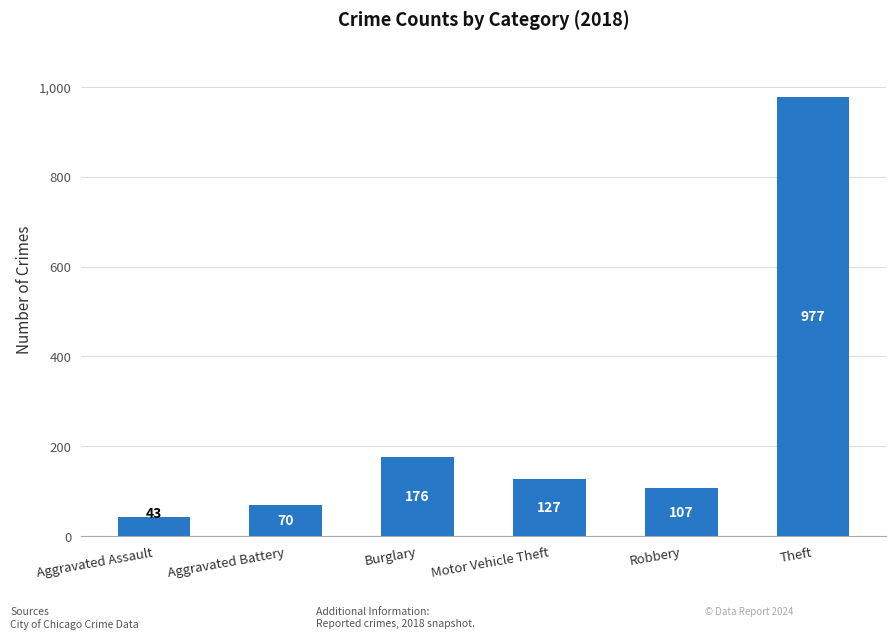

Where is the data nearest to the value 510?

Burglary